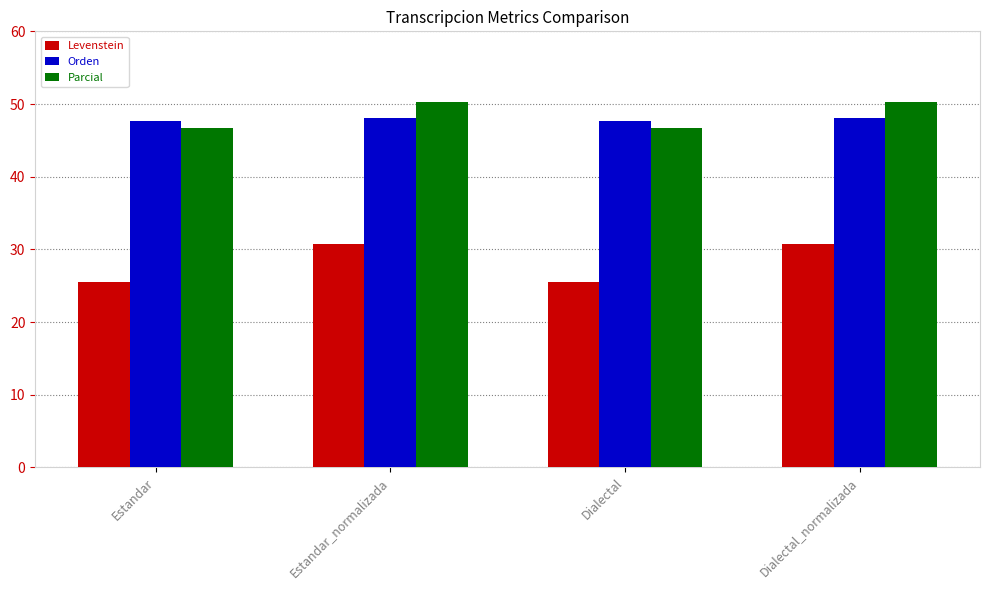

What is the average value of the Parcial series?

48.5